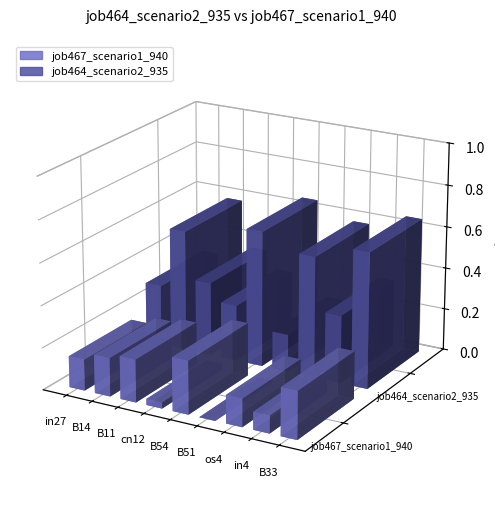

The value of job467_scenario1_940 at cn12 is 0.0. True or false?

False